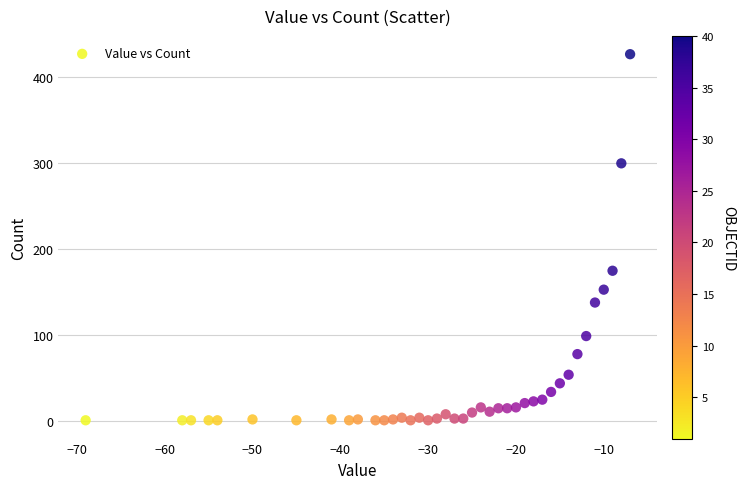

What is the range of X values (max minus min)?

62